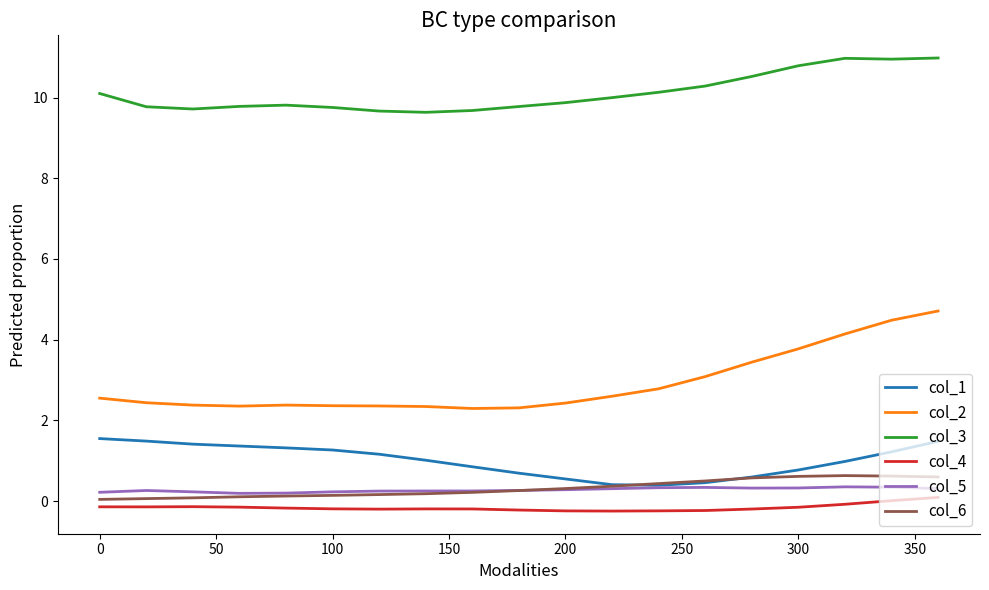

How many lines are shown in the chart?

6